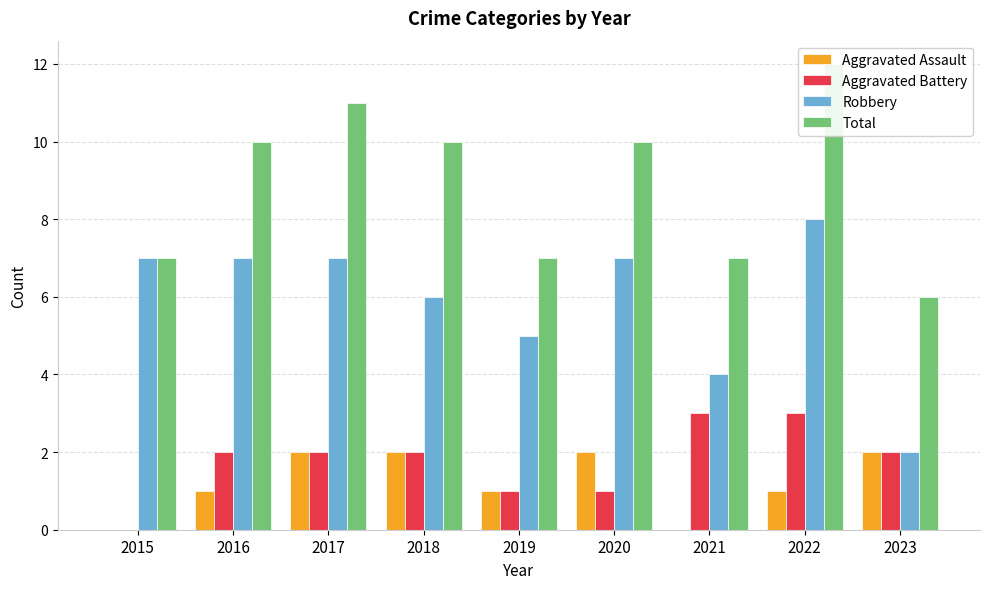

What is the maximum value for Robbery?

8